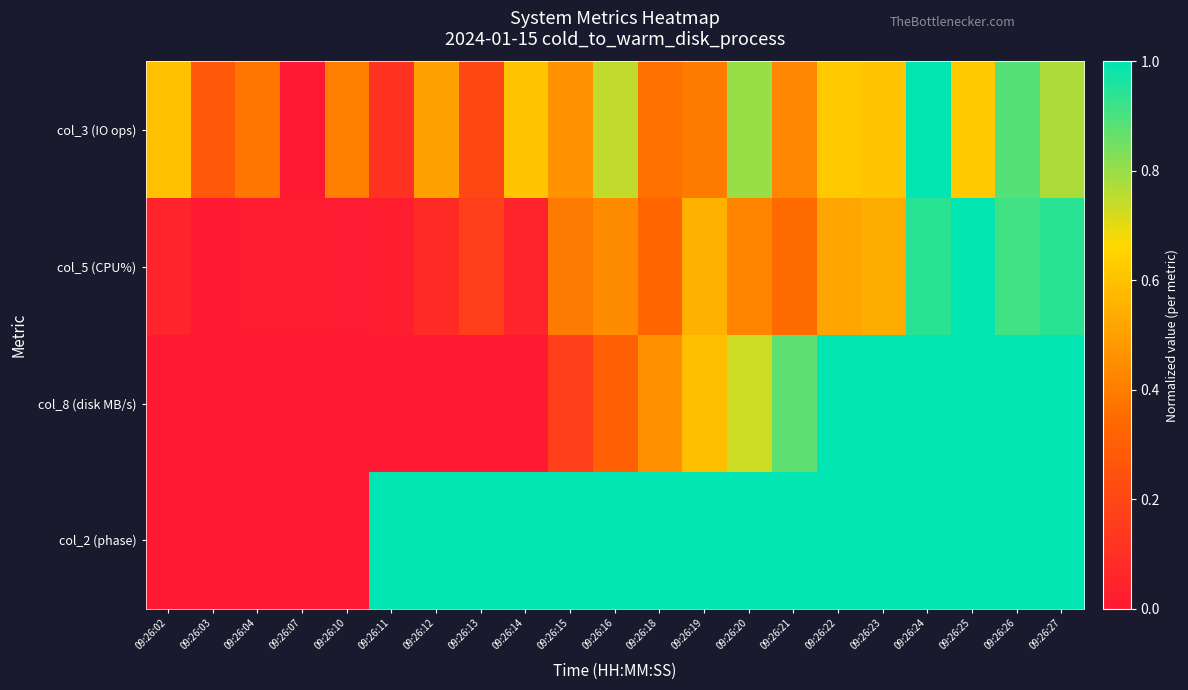

At which category is the sum across all series the highest?

09:26:24